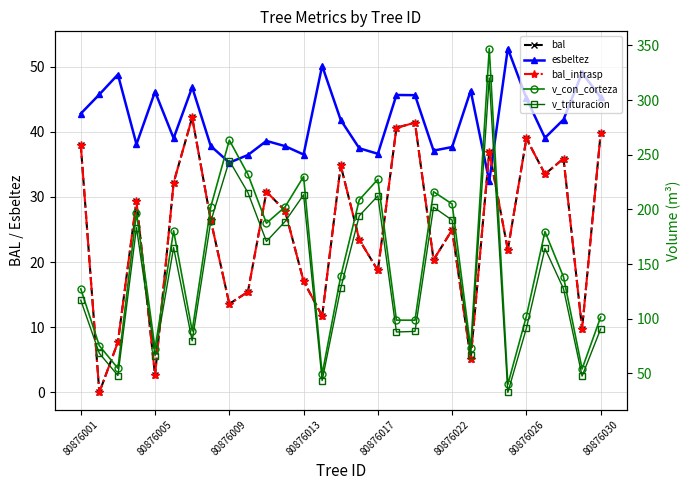

The v_con_corteza series shows 204.9 at 80876022. True or false?

True